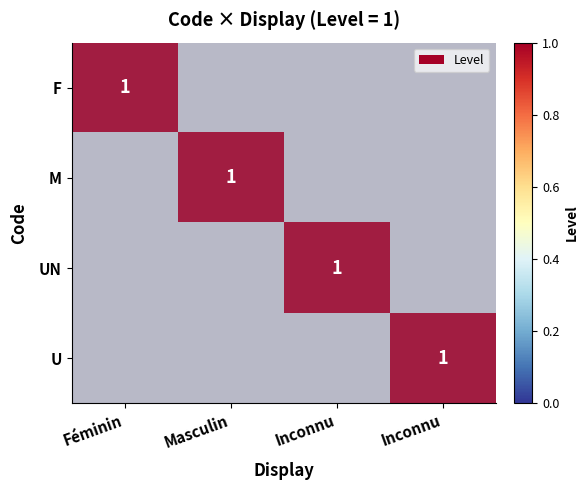

Count the number of data series in this chart.

4